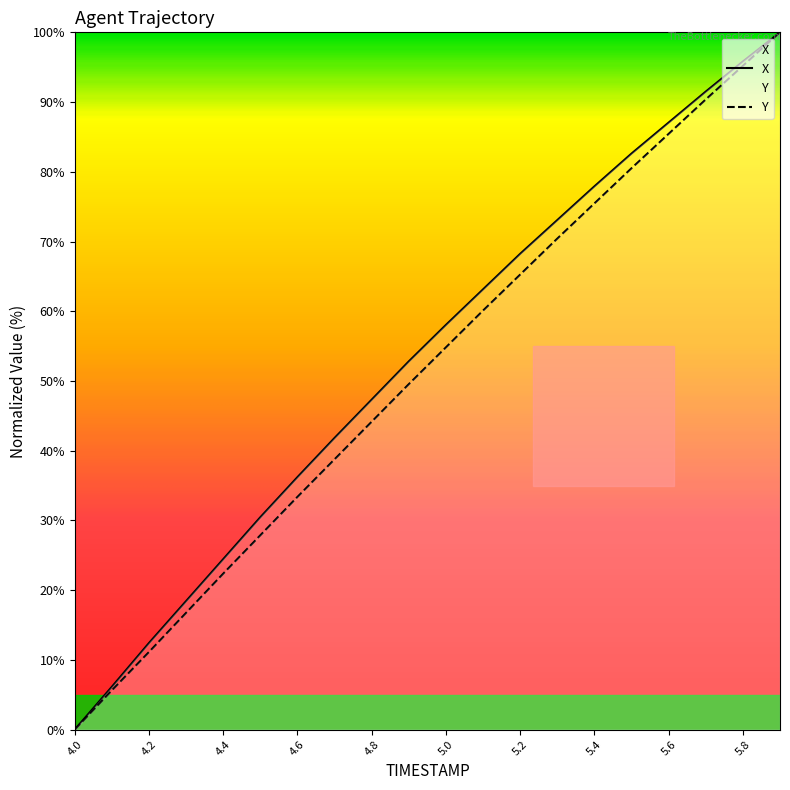

What is the value of the X point at the 6th from the left?

30.5